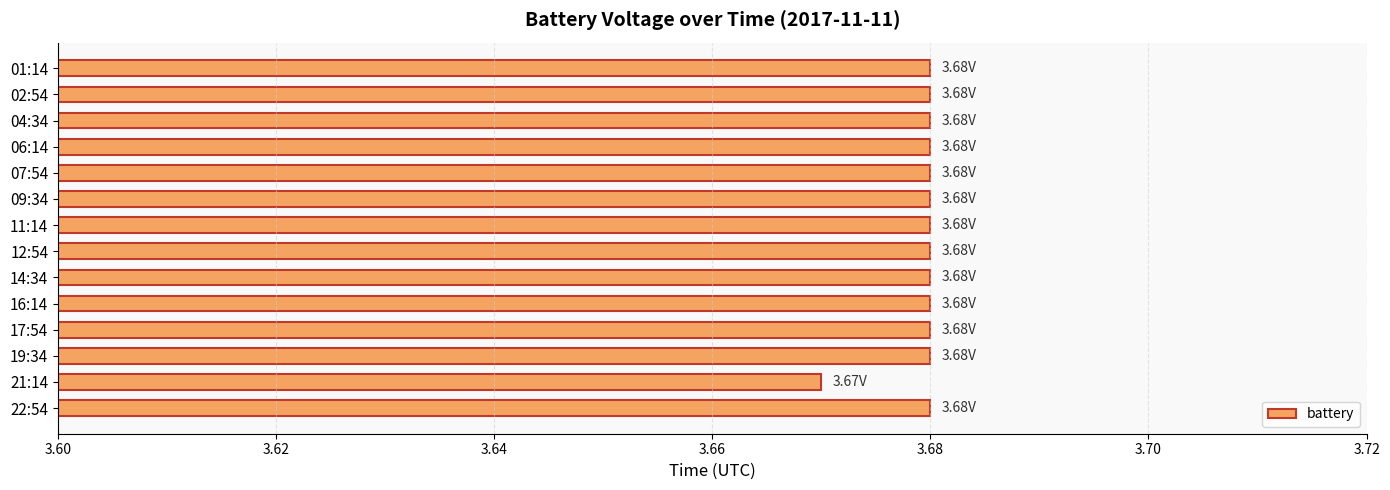

What is the sum of the values at 01:14 and 11:14?

7.4